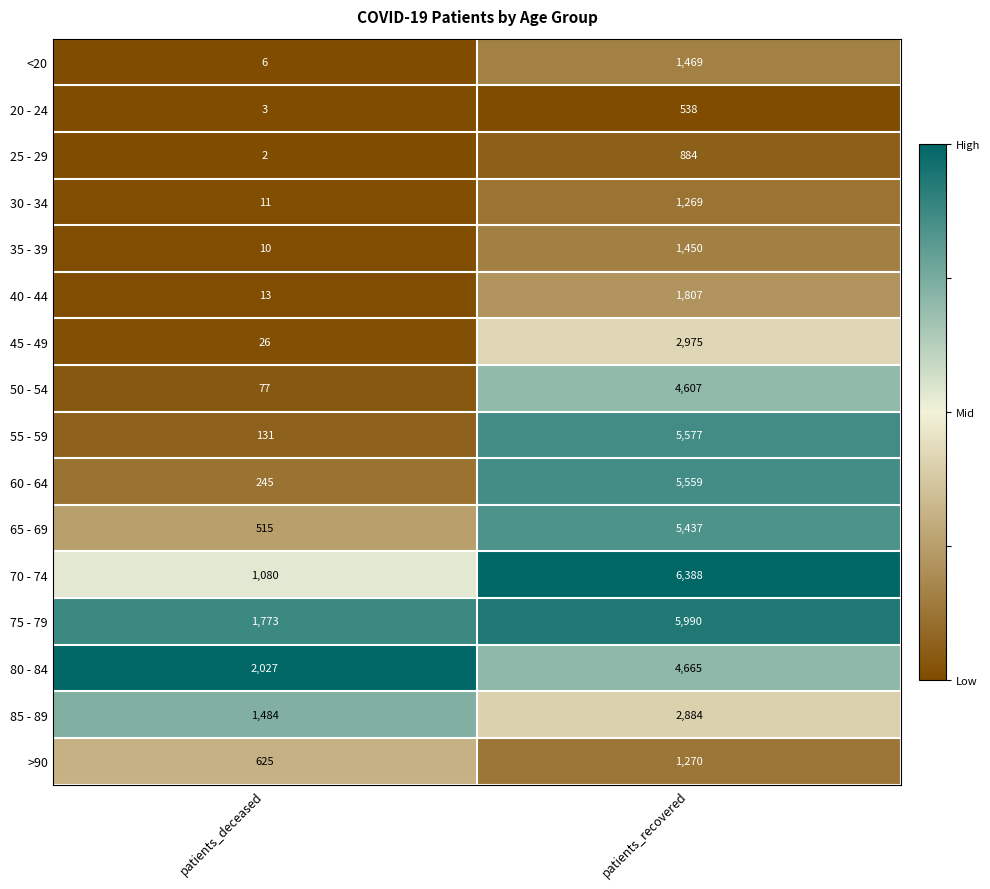

Rank the series by their maximum value, from highest to lowest.

70 - 74, 75 - 79, 55 - 59, 60 - 64, 65 - 69, 80 - 84, 50 - 54, 45 - 49, 85 - 89, 40 - 44, <20, 35 - 39, >90, 30 - 34, 25 - 29, 20 - 24